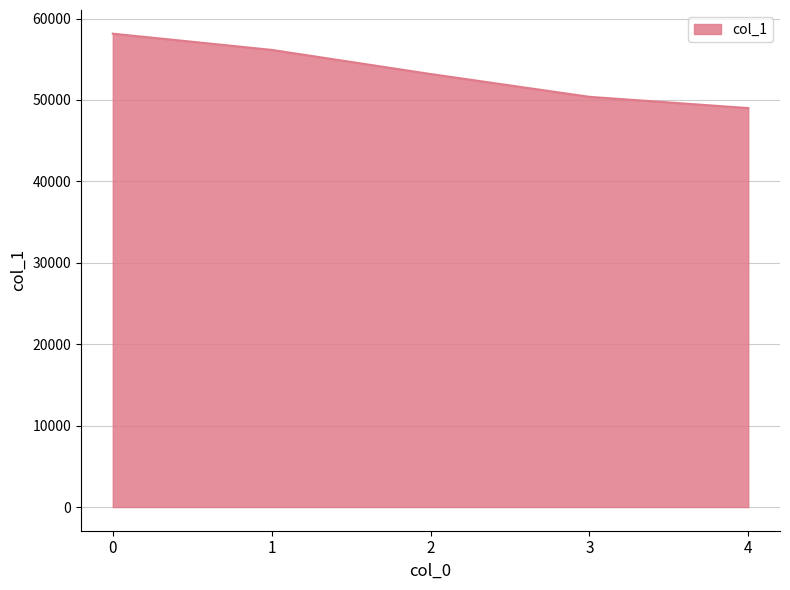

Rank the categories by value from lowest to highest.

4, 3, 2, 1, 0